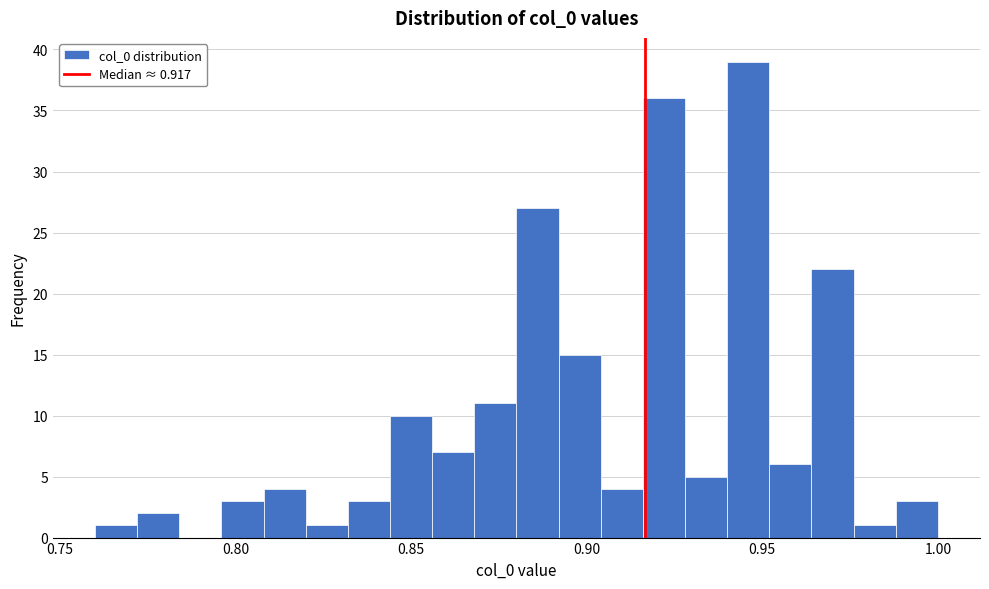

Around what value on the x-axis is the tallest bar? Give the approximate position of its centre, as read against the axis.

0.945